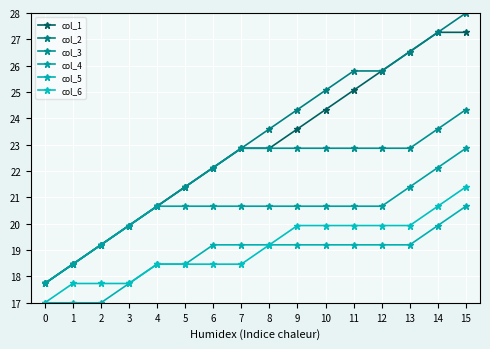

Which series has the largest total across all categories?

col_2